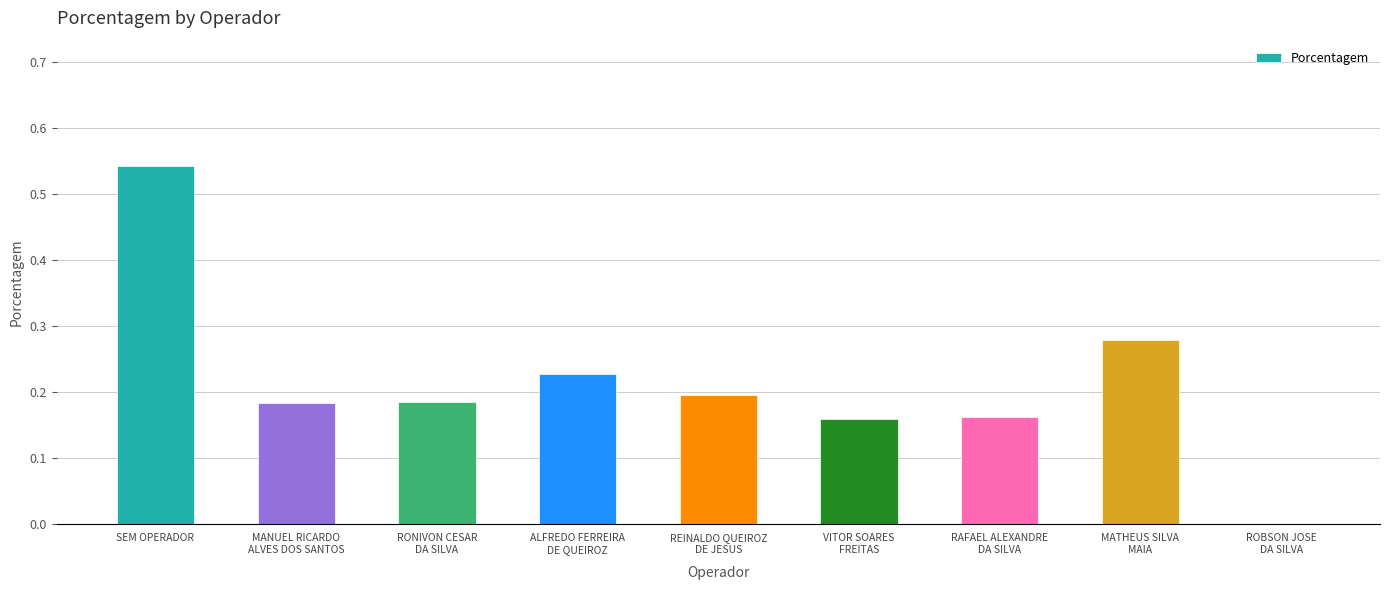

What is the sum of all values?

1.9